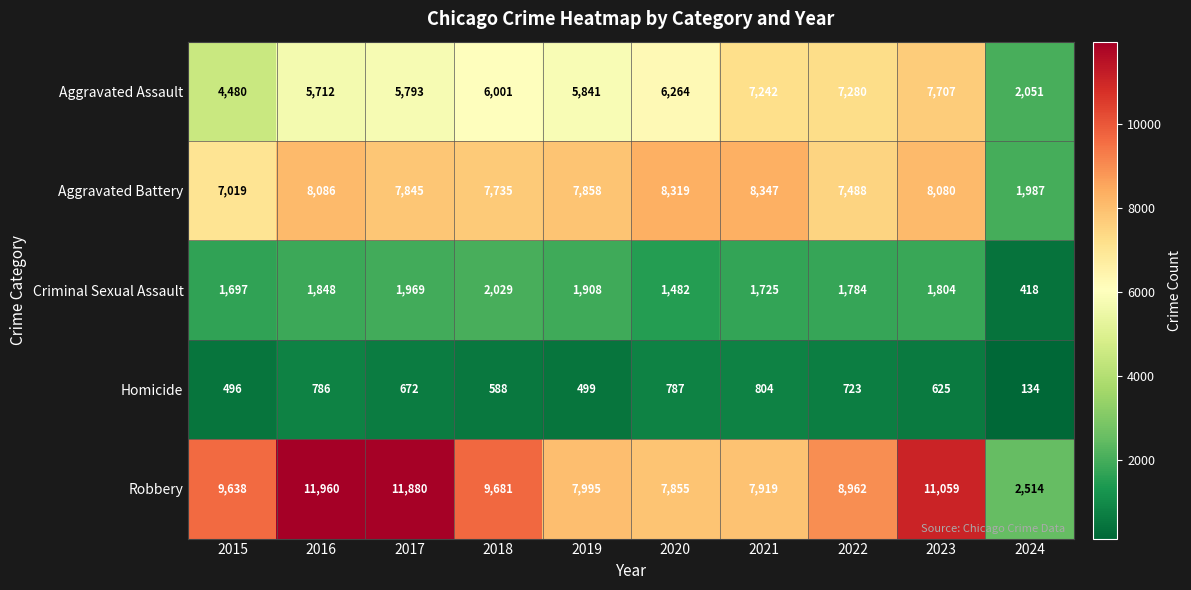

Which category has the lowest value across all series?

2024